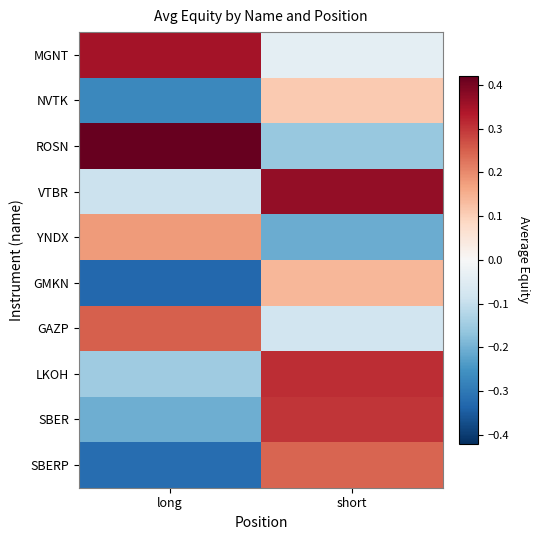

At how many categories does at least one series exceed 0?

2